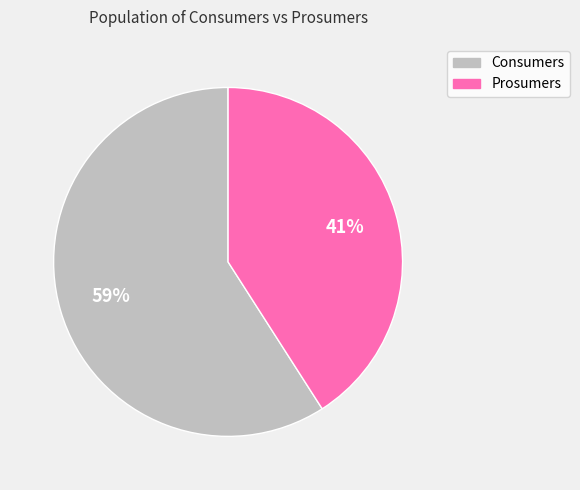

Count the number of slices in the pie.

2